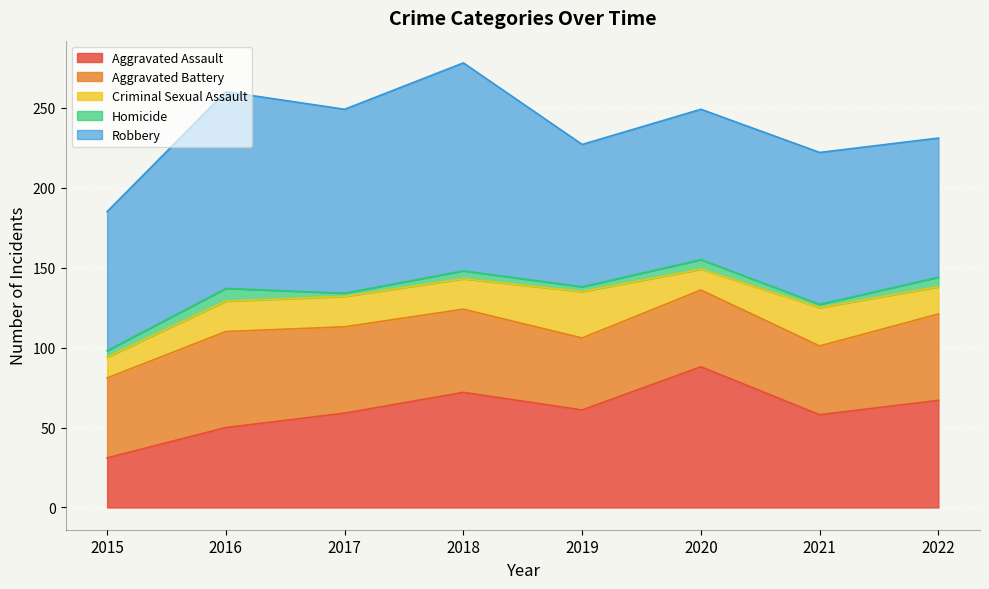

Rank the series by their maximum value, from lowest to highest.

Homicide, Criminal Sexual Assault, Aggravated Battery, Aggravated Assault, Robbery